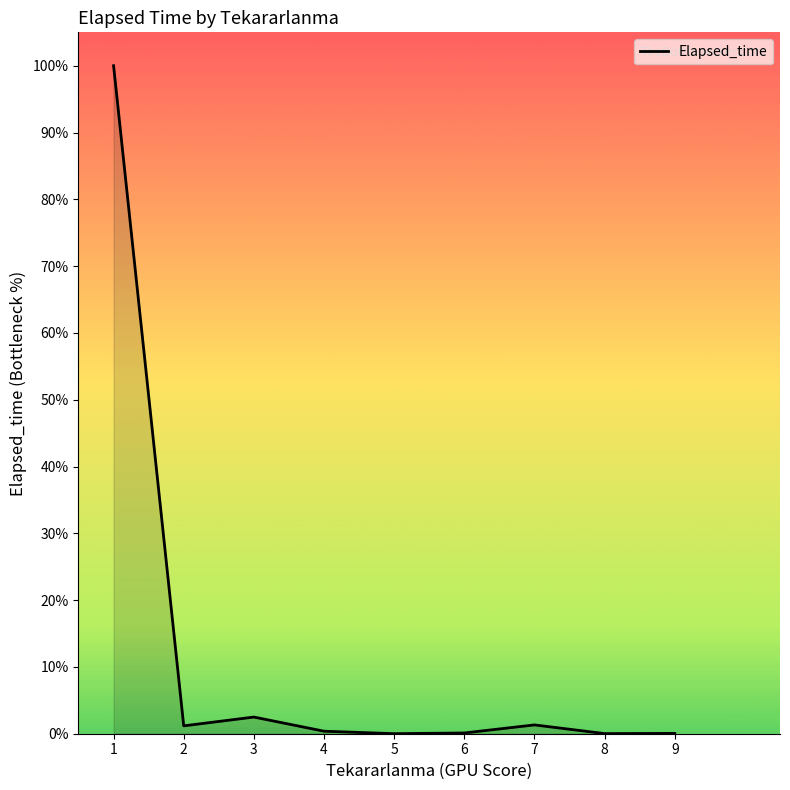

Is it true that the value at 7 is 547?

False